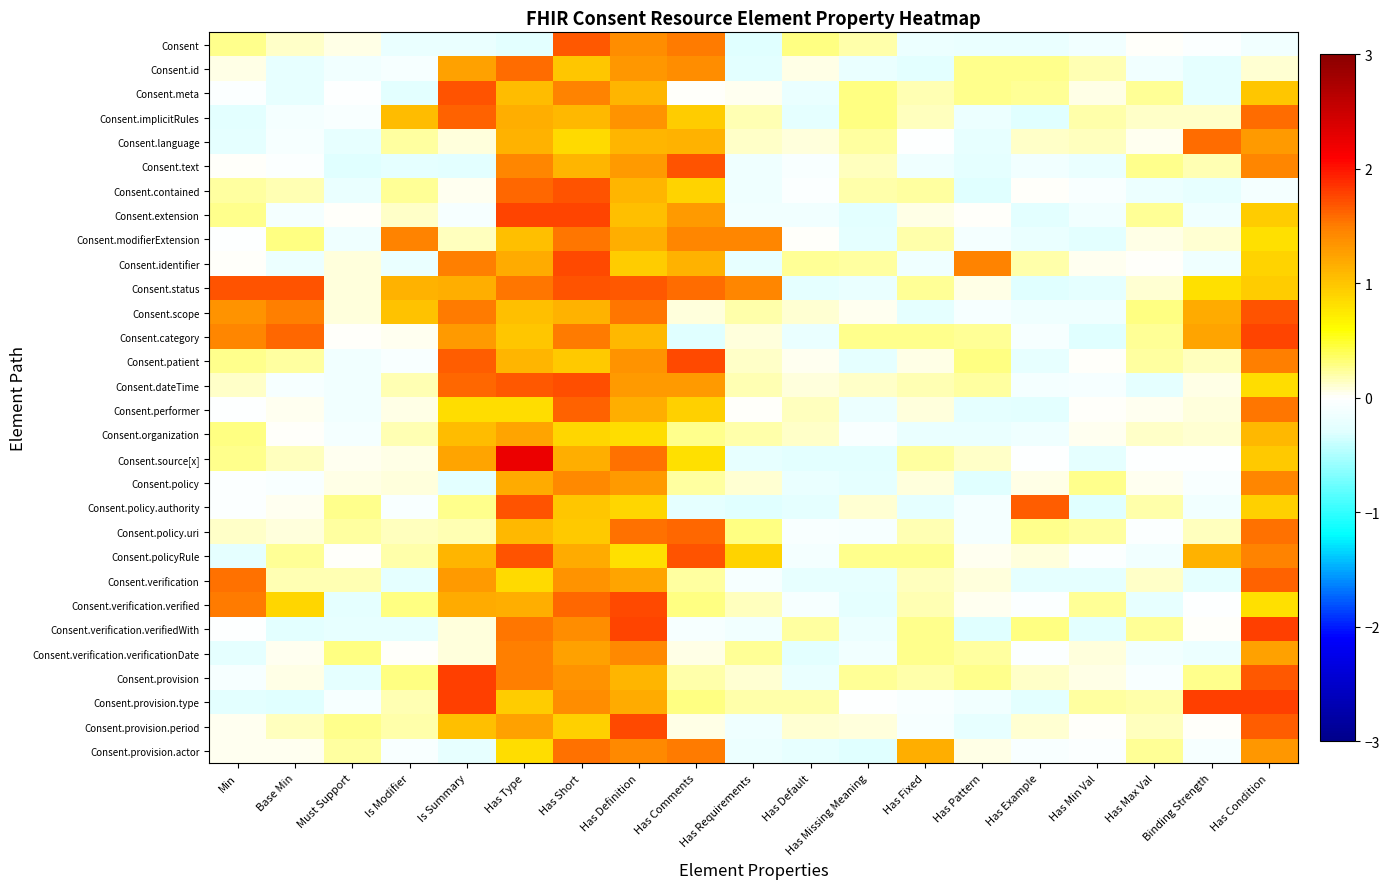

Which has a higher value, Min or Has Default?

Has Default